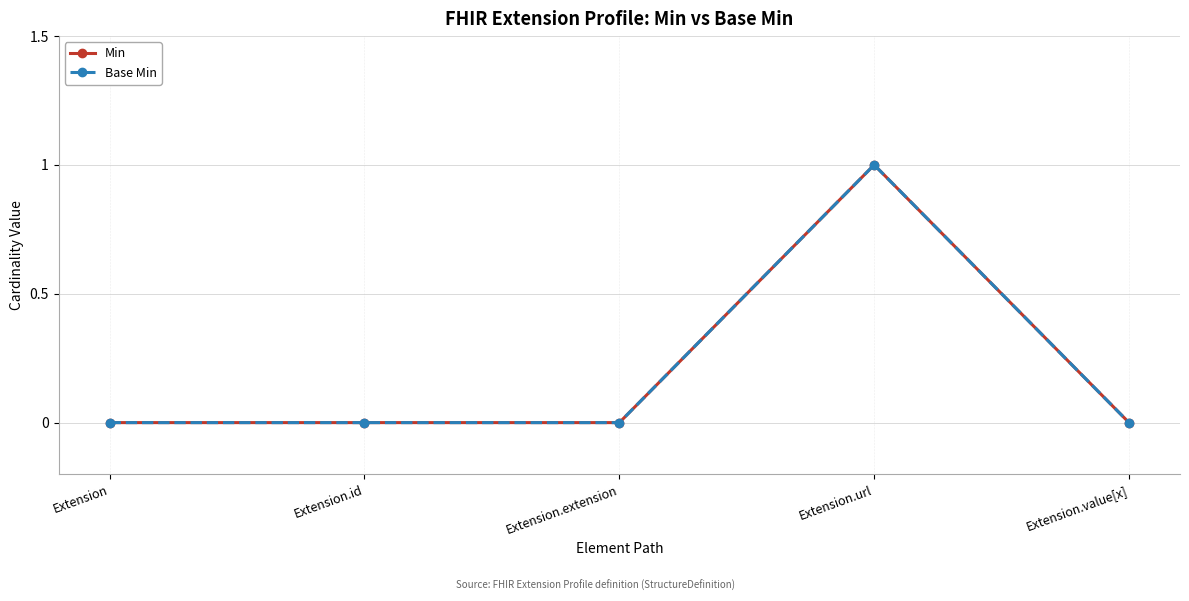

Rank the series at Extension.url from lowest to highest value.

Min, Base Min